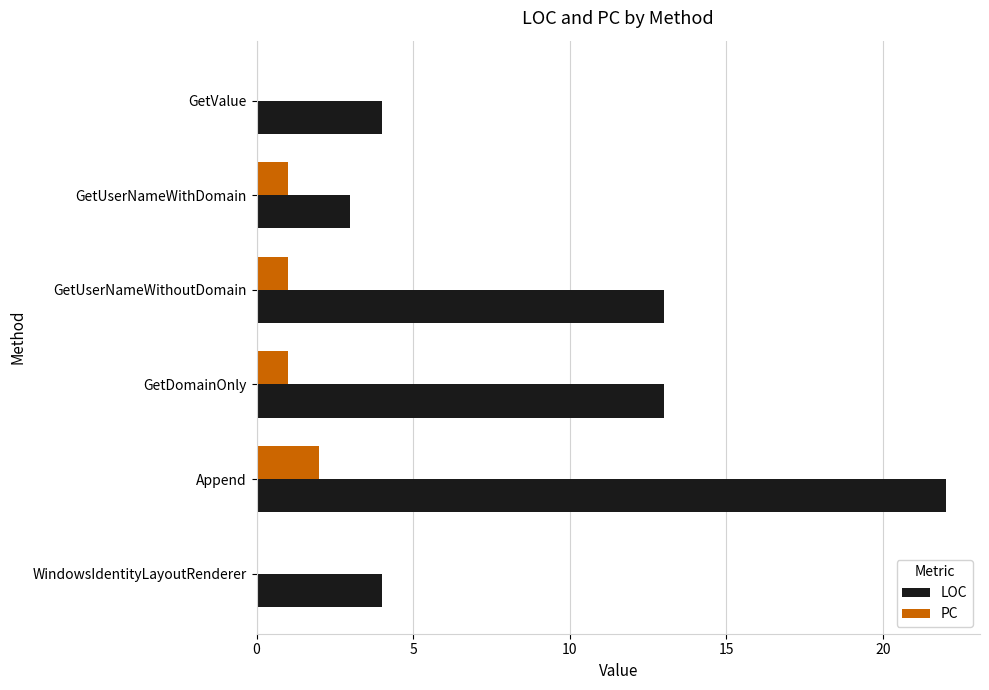

What is the sum of all LOC values?

59